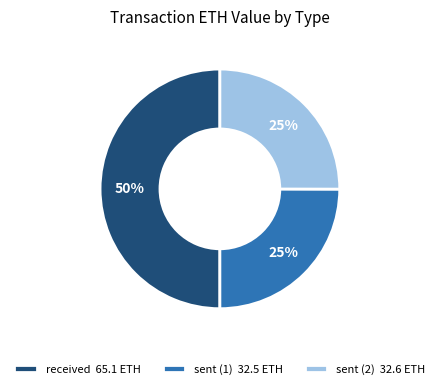

The sent (1) slice represents 37% of the pie. True or false?

False